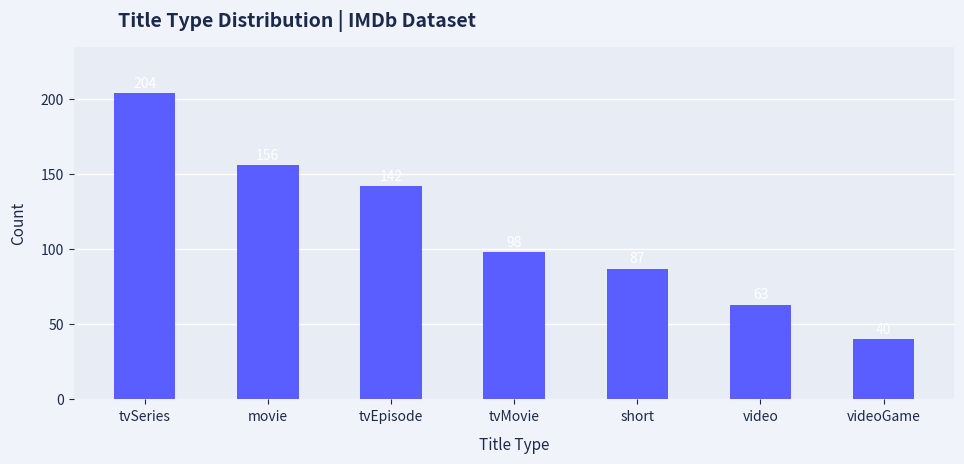

What is the difference between the second highest and minimum values?

116